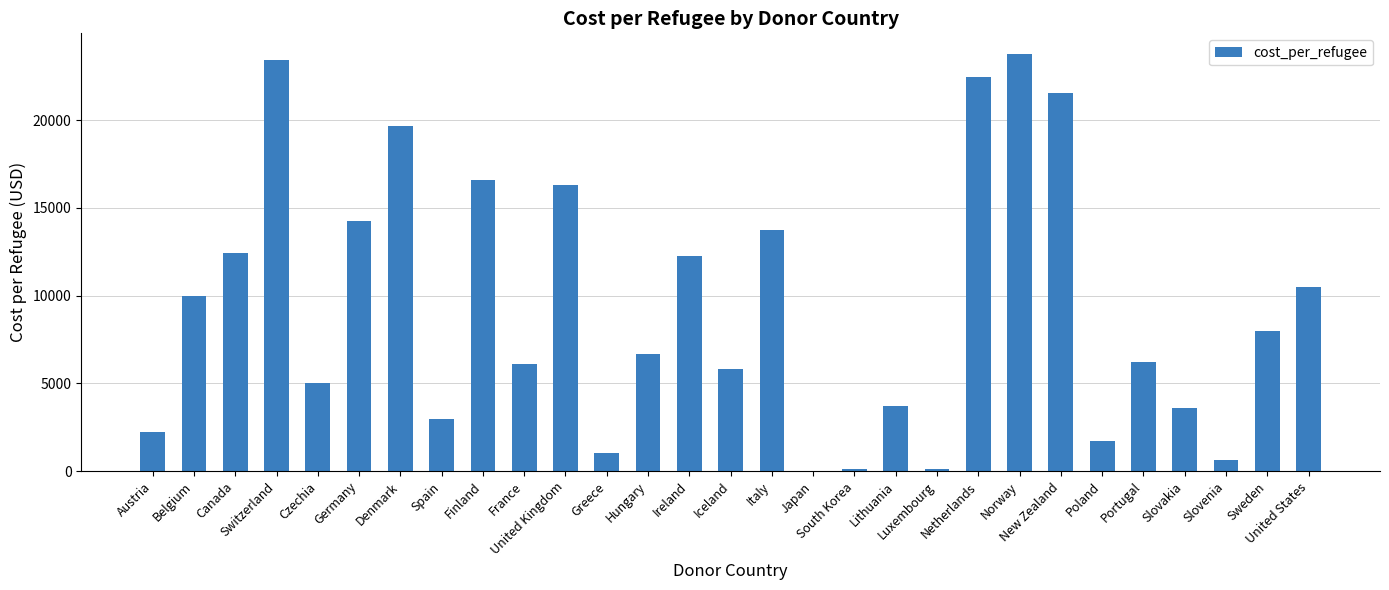

What is the maximum value shown in the chart?

23761.4